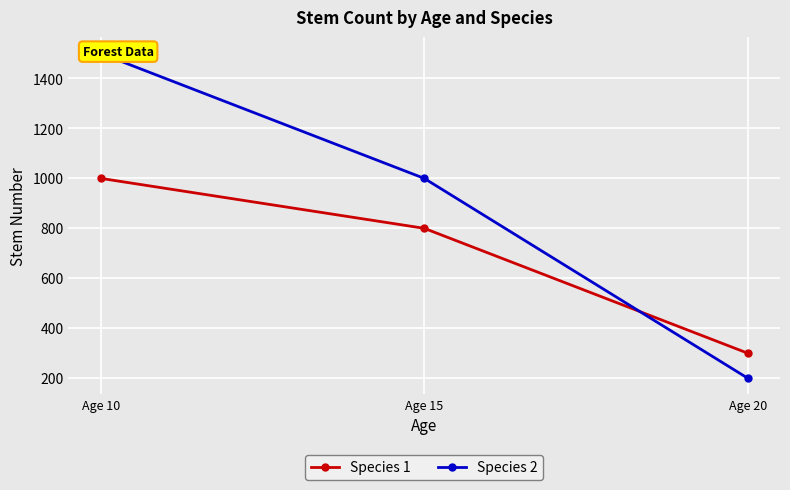

At which label does Species 2 first exceed 1000?

Age 10